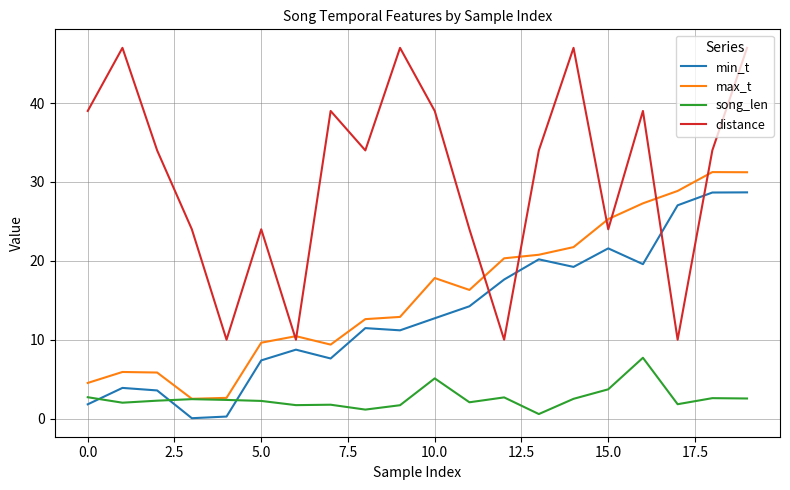

Which series has the largest total across all categories?

distance